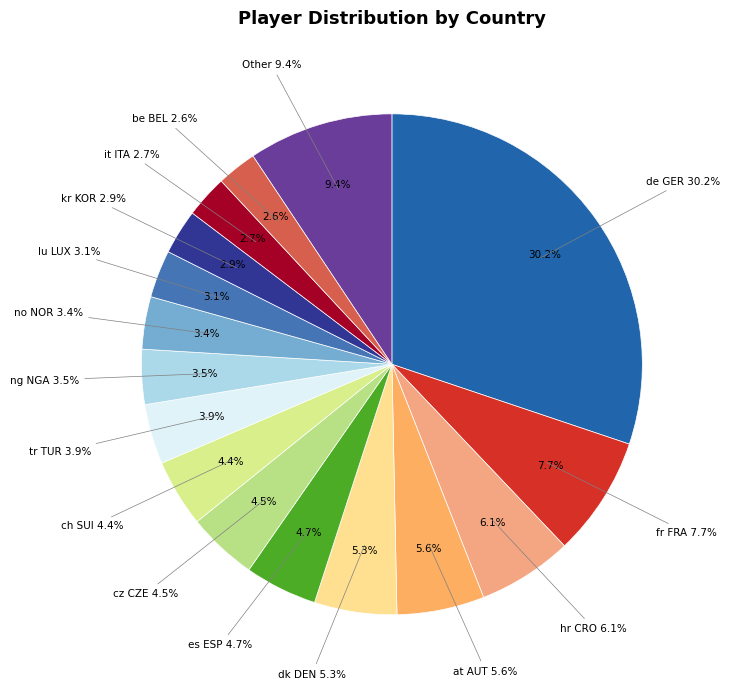

What is the ratio of the value at lu LUX to the value at kr KOR?

1.1